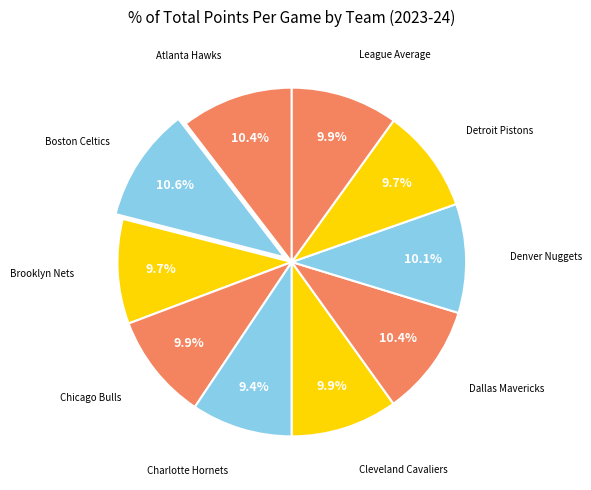

Does any single category account for the majority?

No